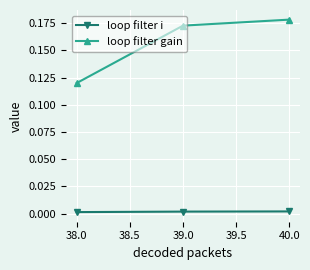

Which label corresponds to the largest value in the chart?

40.0